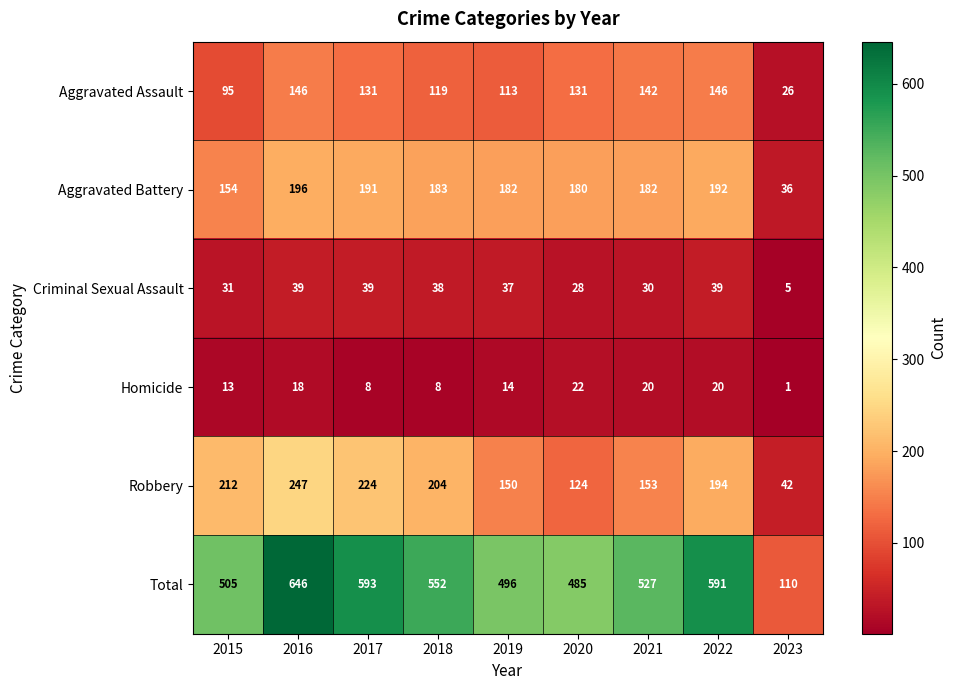

The Total series shows 284 at 2016. True or false?

False